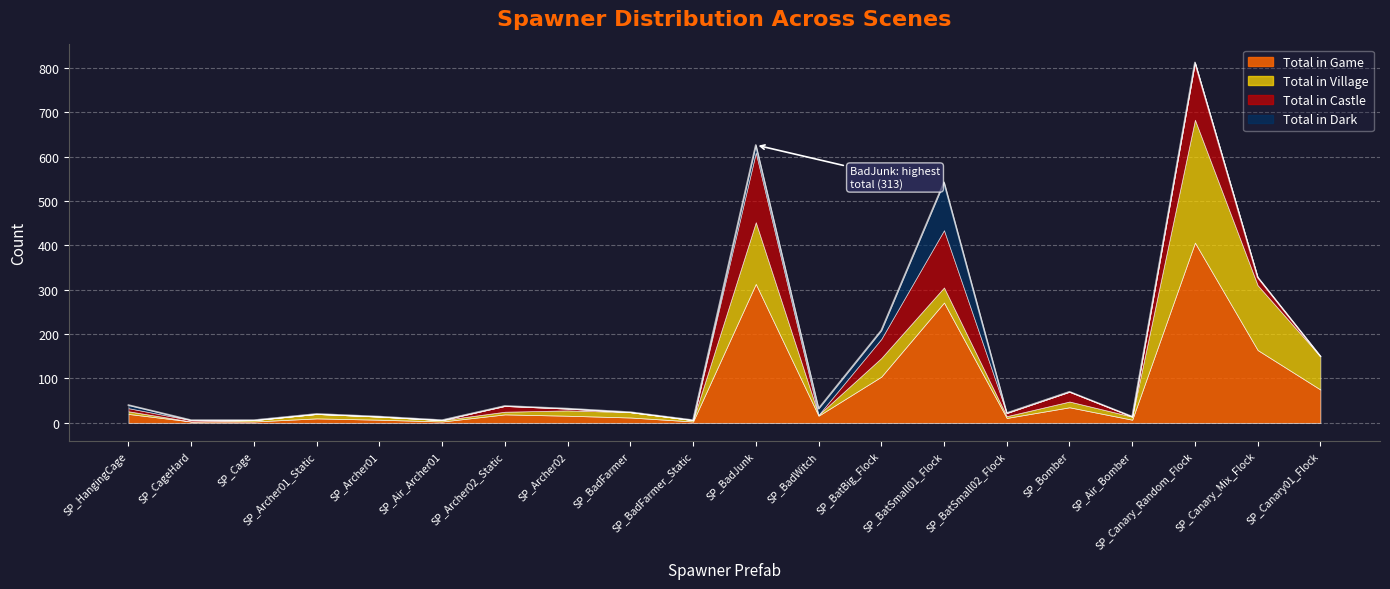

At which category is the sum across all series the highest?

SP_Canary_Random_Flock